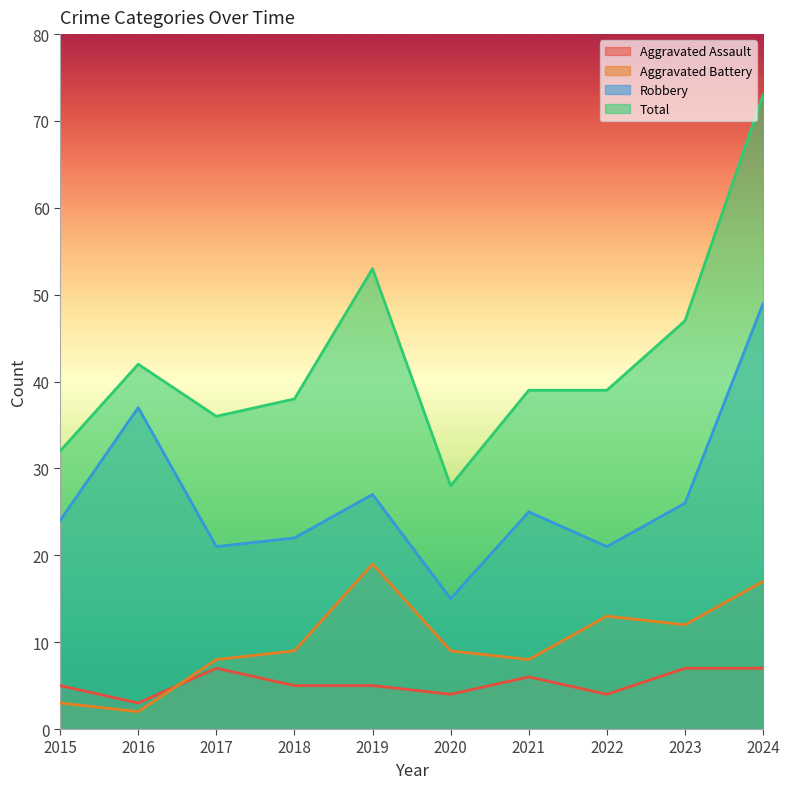

True or false: Total and Aggravated Battery intersect in this chart.

False